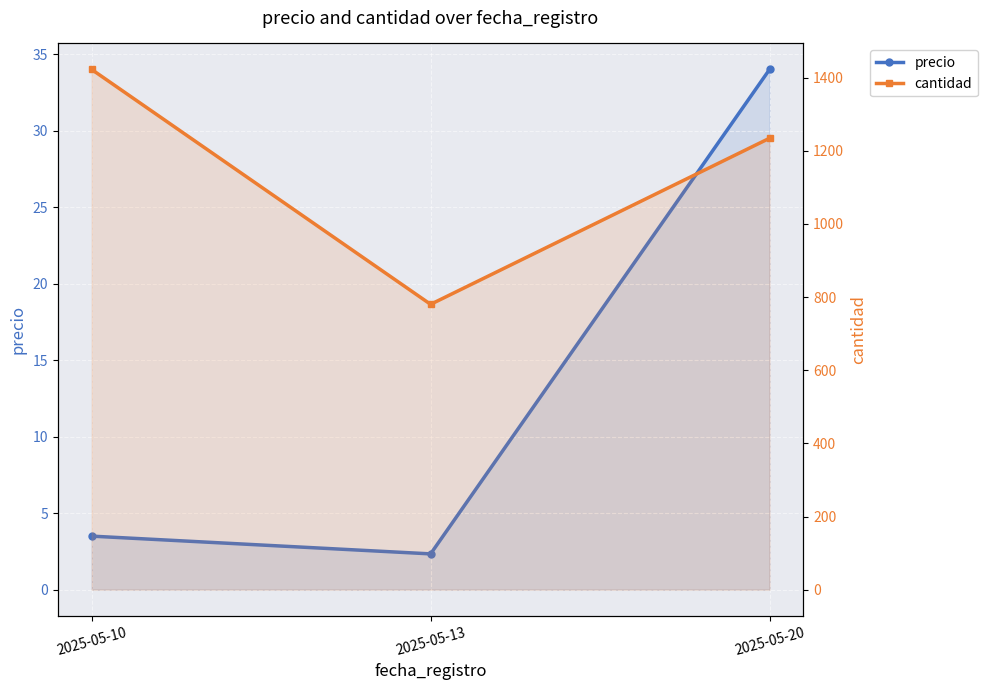

Reading left to right, extract all data points from this chart.

precio: 2025-05-10=3.5	2025-05-13=2.3	2025-05-20=34.0
cantidad: 2025-05-10=1422.0	2025-05-13=780.0	2025-05-20=1234.0